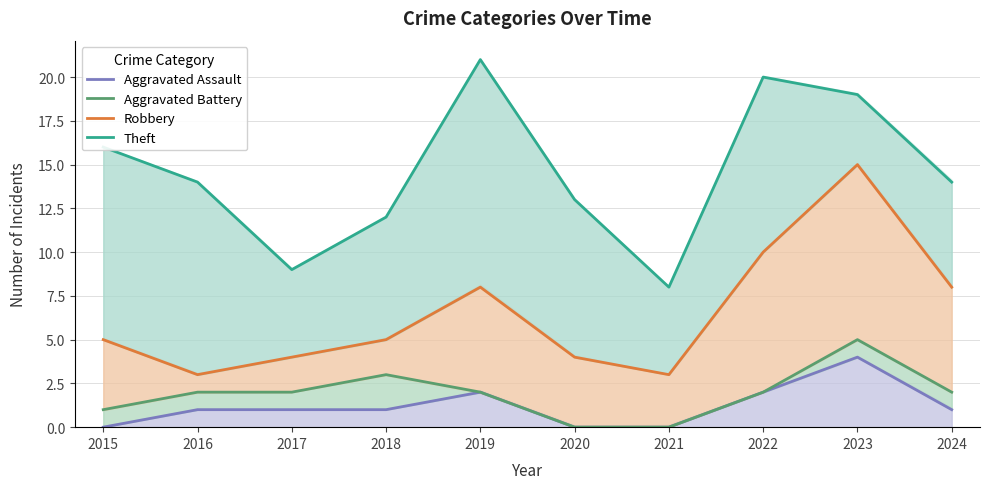

Is it true that Robbery equals 8 at 2024?

True